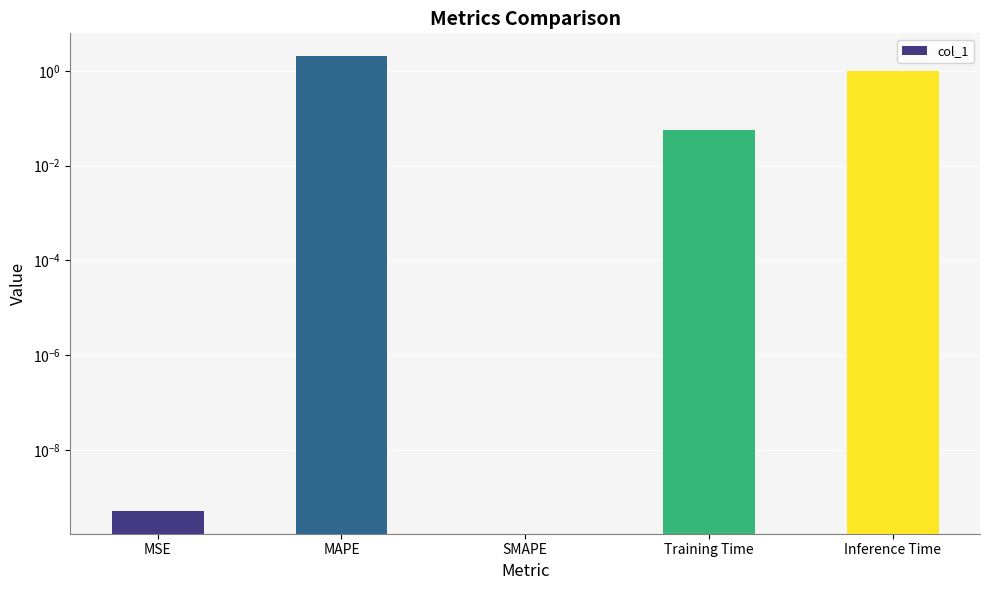

Which label corresponds to the smallest value in the chart?

SMAPE